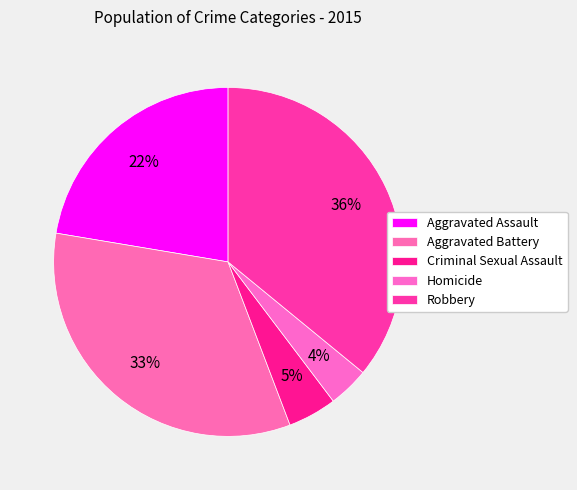

How many slices are in this pie chart?

5